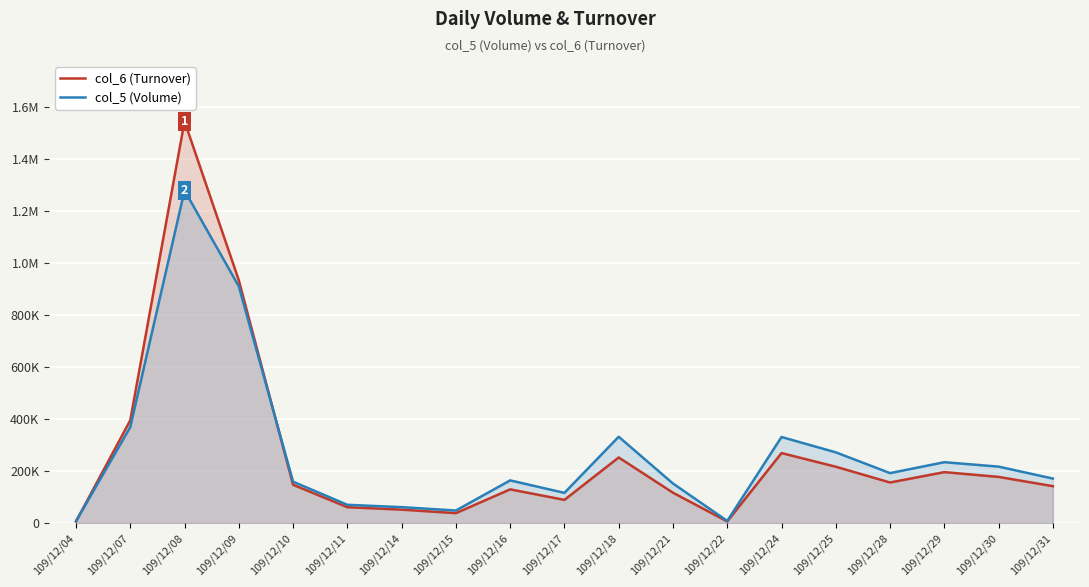

What is the sum of all col_5 (Volume) values?

5094000